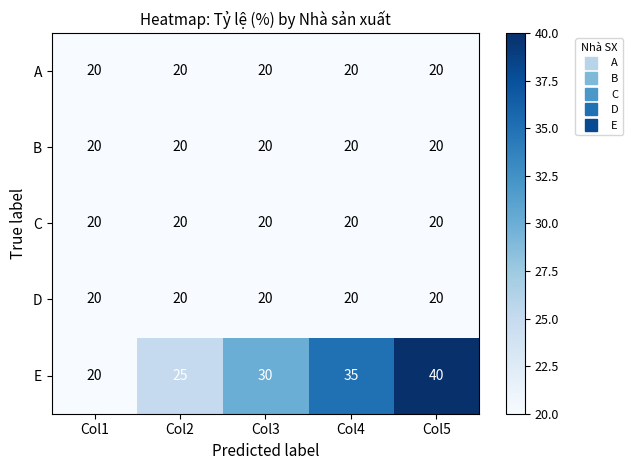

Count the number of data series in this chart.

5